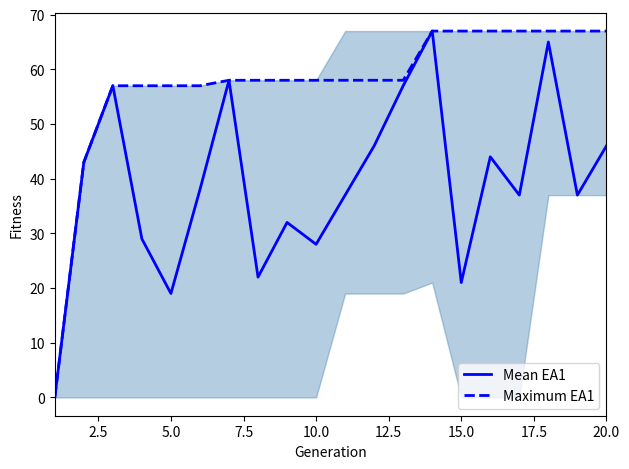

At how many categories does at least one series exceed 50?

18